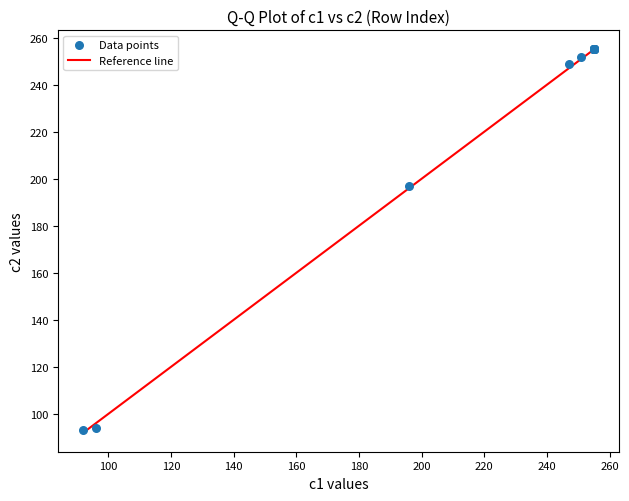

What Y value in the scatter plot is closest to 174?

197